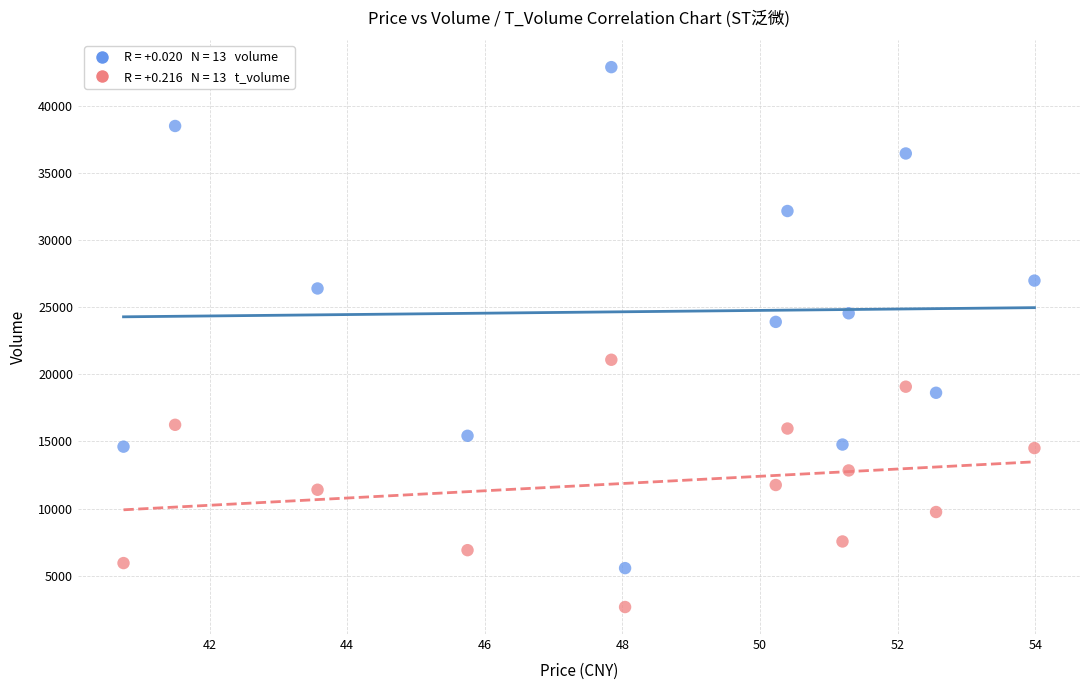

Across all data points, what is the range of Y values (max minus min)?

40199